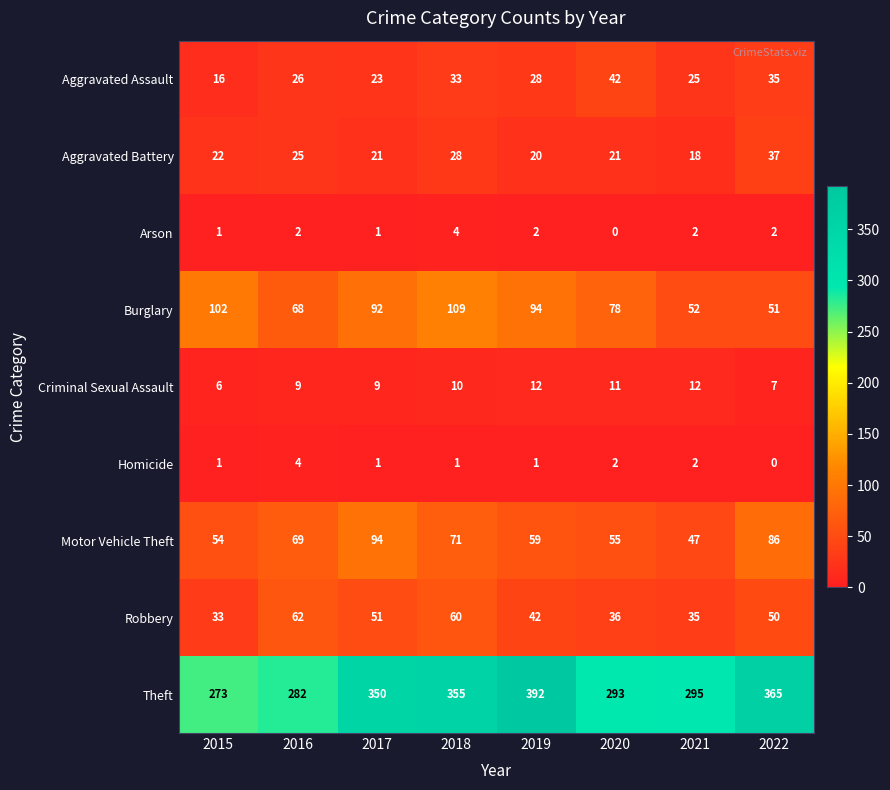

What is the maximum value shown in the chart?

392